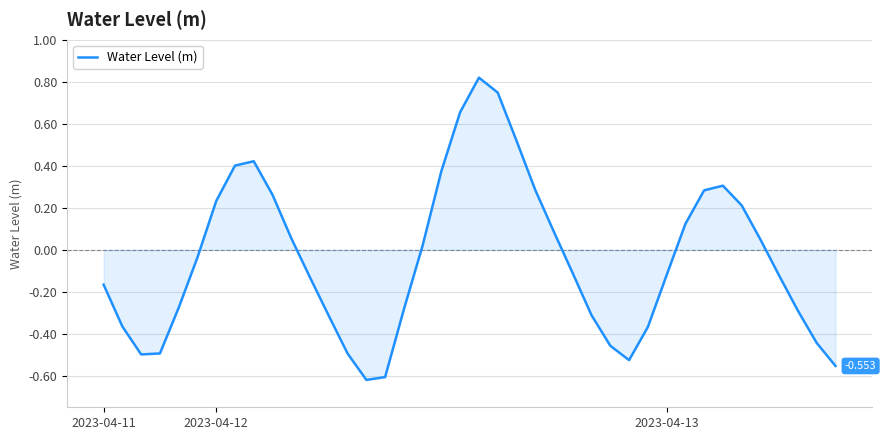

How many negative values are there?

22